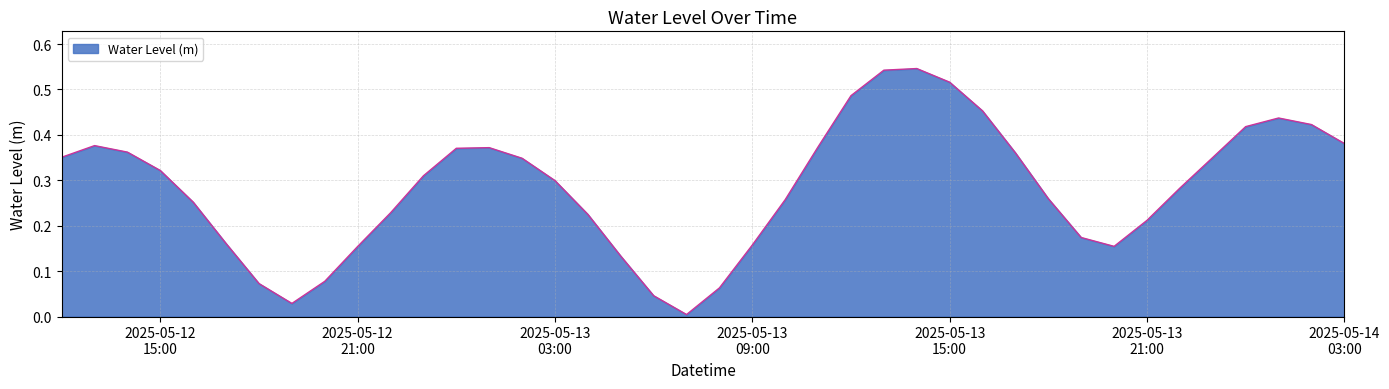

How many series are shown in this chart?

1